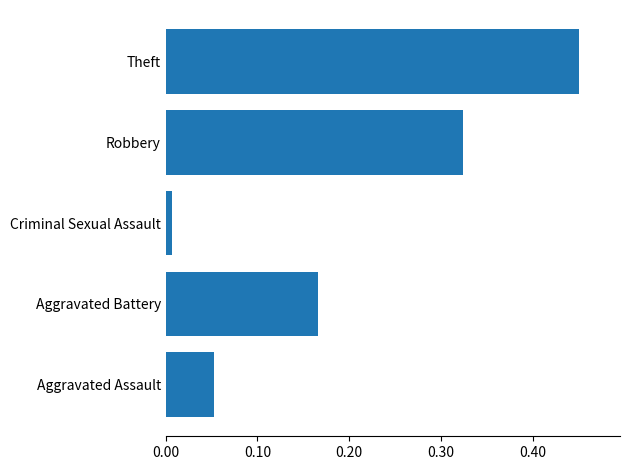

What is the difference between the maximum and minimum values?

0.4